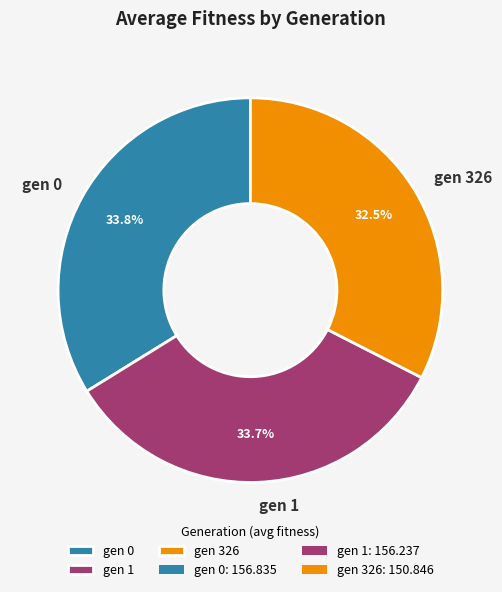

What is the smallest slice in the pie chart?

gen 326